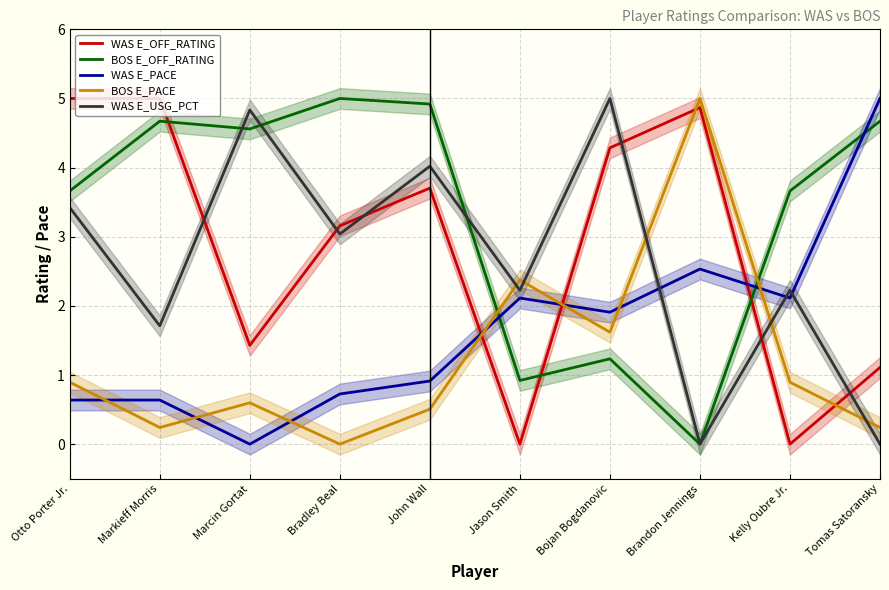

Does the chart have visible grid lines?

Yes